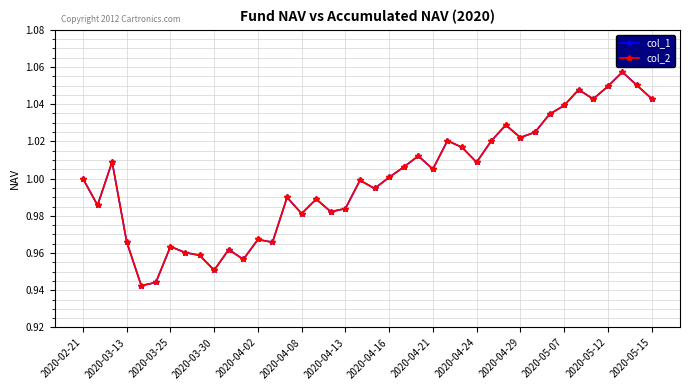

Rank the categories by col_2 value from highest to lowest.

37, 38, 36, 34, 39, 35, 33, 32, 29, 31, 30, 25, 28, 26, 23, 2020-03-25, 27, 22, 24, 21, 2020-02-21, 19, 20, 14, 16, 2020-03-13, 18, 17, 15, 2020-05-12, 2020-03-30, 2020-05-15, 2020-04-13, 2020-04-29, 2020-04-16, 2020-04-21, 2020-05-07, 2020-04-24, 2020-04-08, 2020-04-02